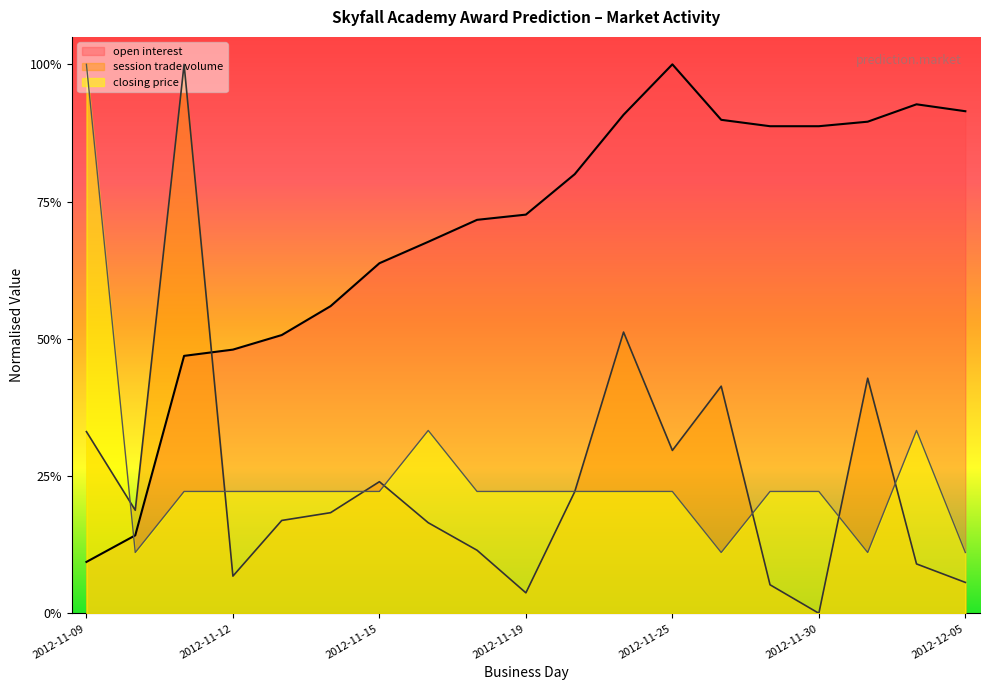

The session trade volume series shows 0.4 at 2012-12-03. True or false?

True